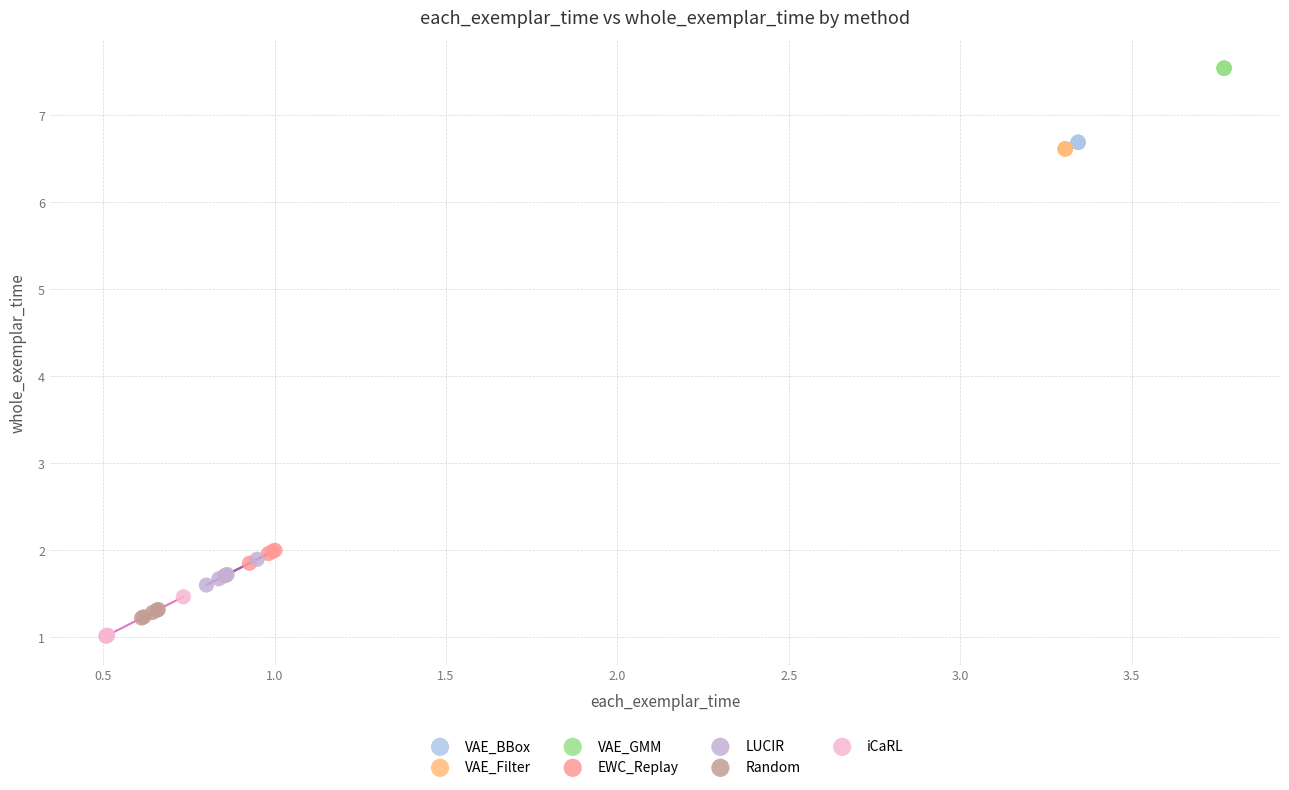

Which series reaches the maximum Y coordinate?

VAE_GMM